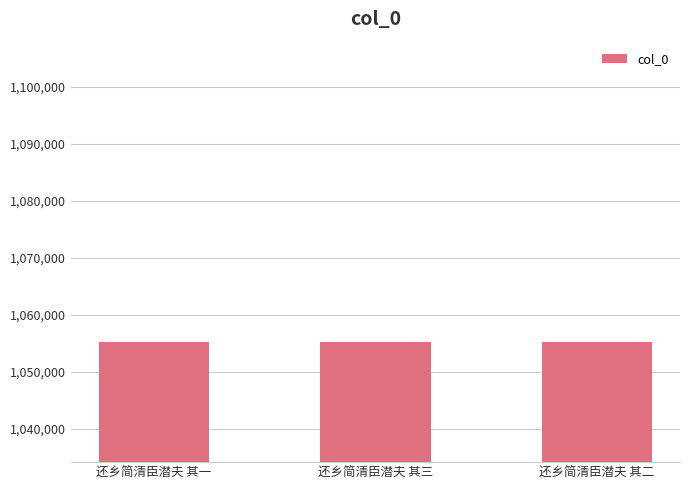

Count the values in the range 1055217 to 1055219.

3